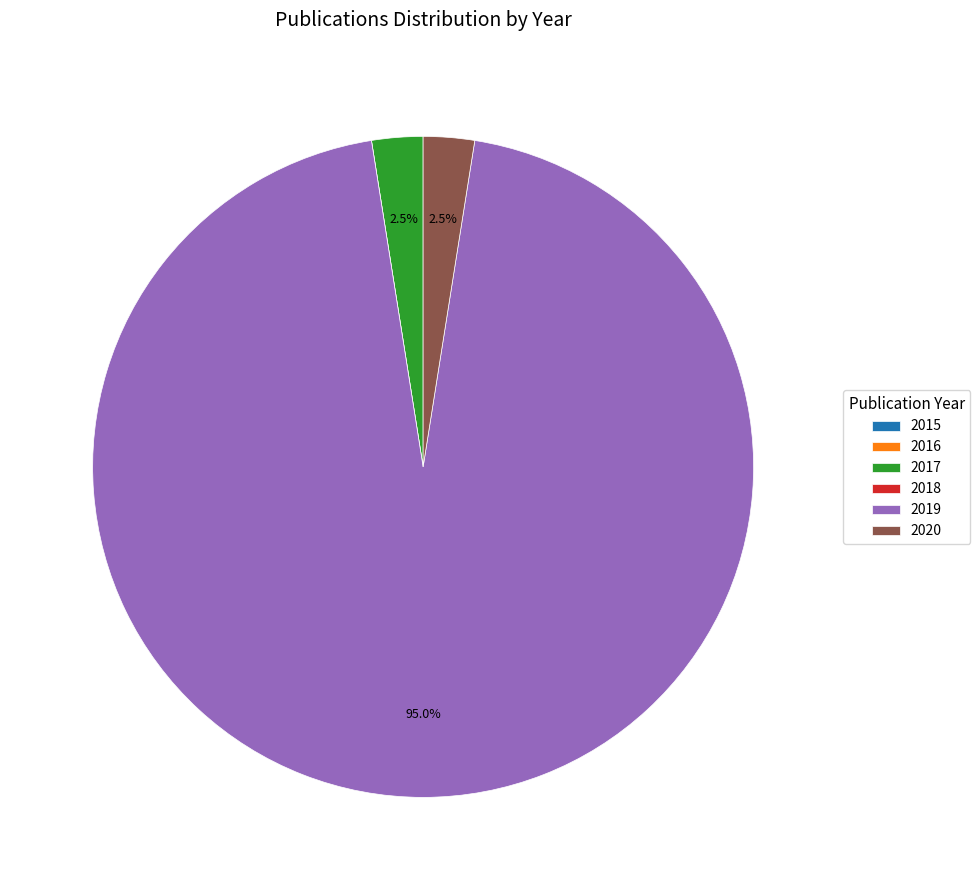

Which slice is the largest?

2019